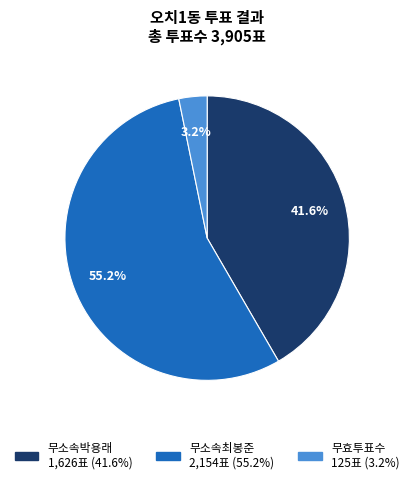

To the nearest percent, what portion does 무효투표수 represent?

3%